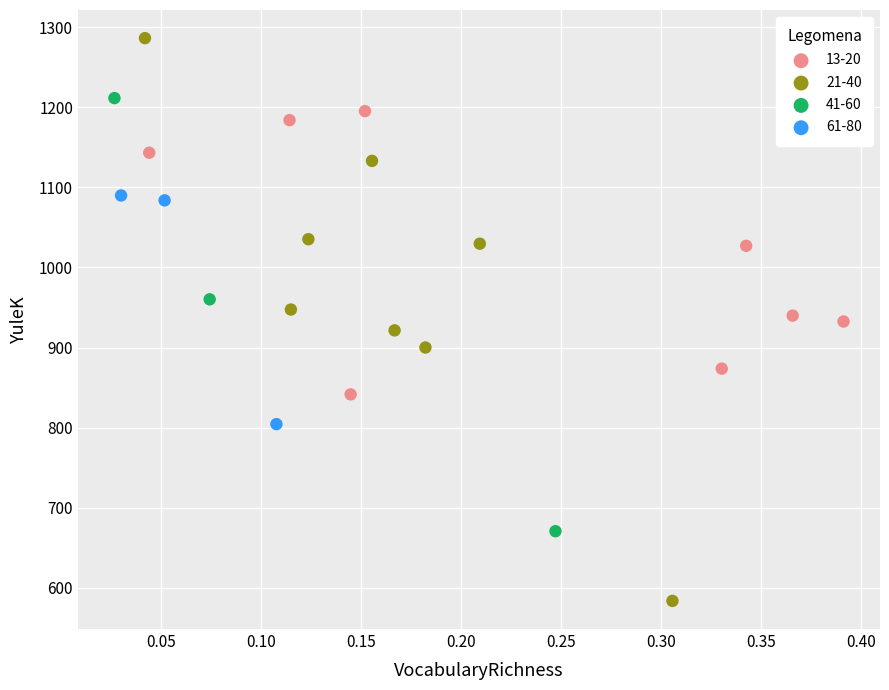

Which series has the largest Y range (max minus min)?

21-40